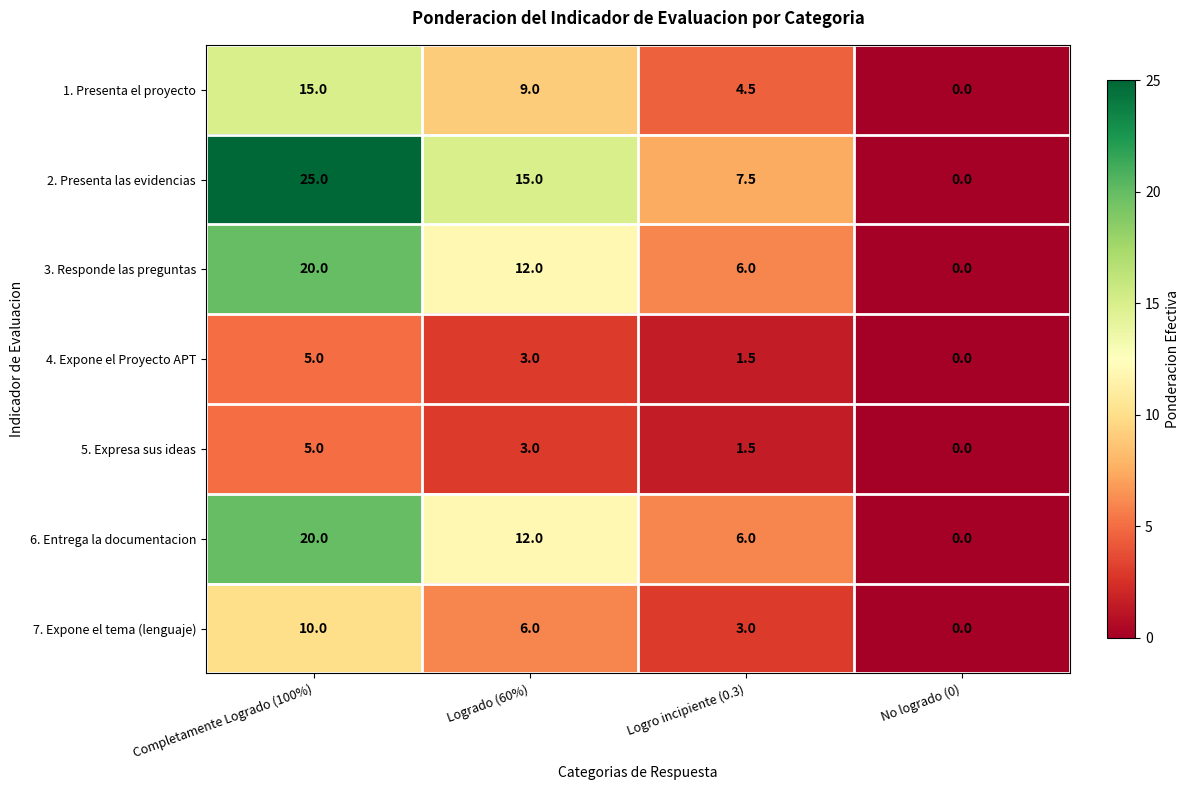

What is the average value of the 3. Responde las preguntas series?

9.5